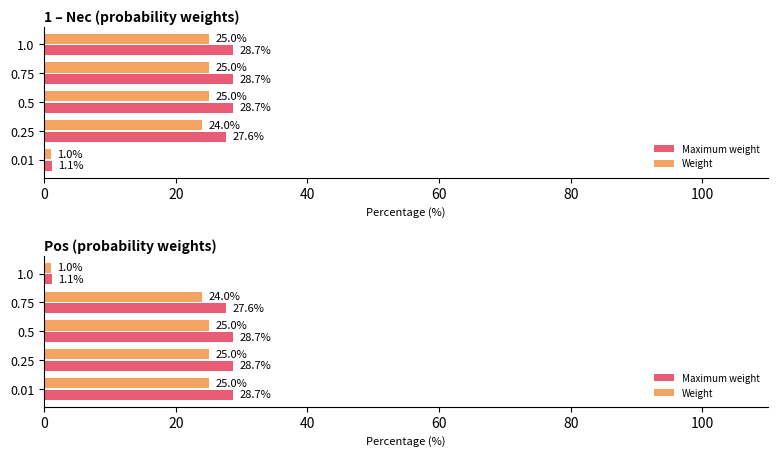

What is the value of the Maximum weight bar at the 4th from the left?

27.6